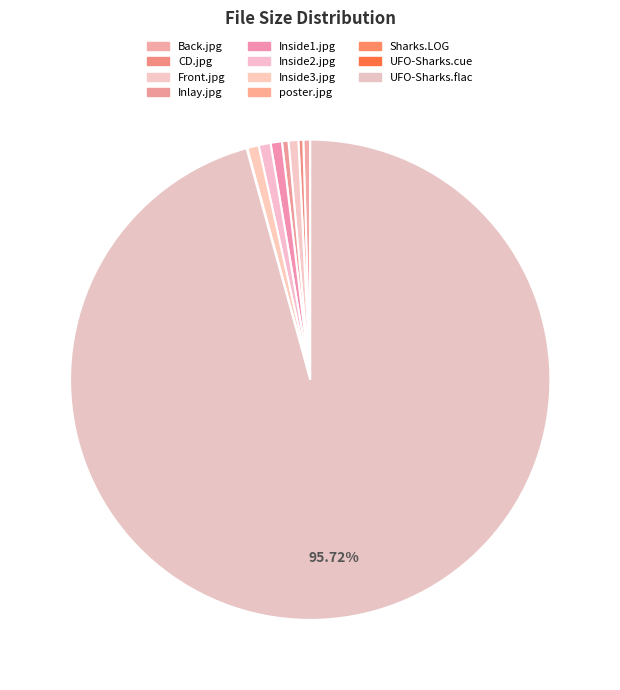

Between Inlay.jpg and Inside3.jpg, which is larger?

Inside3.jpg